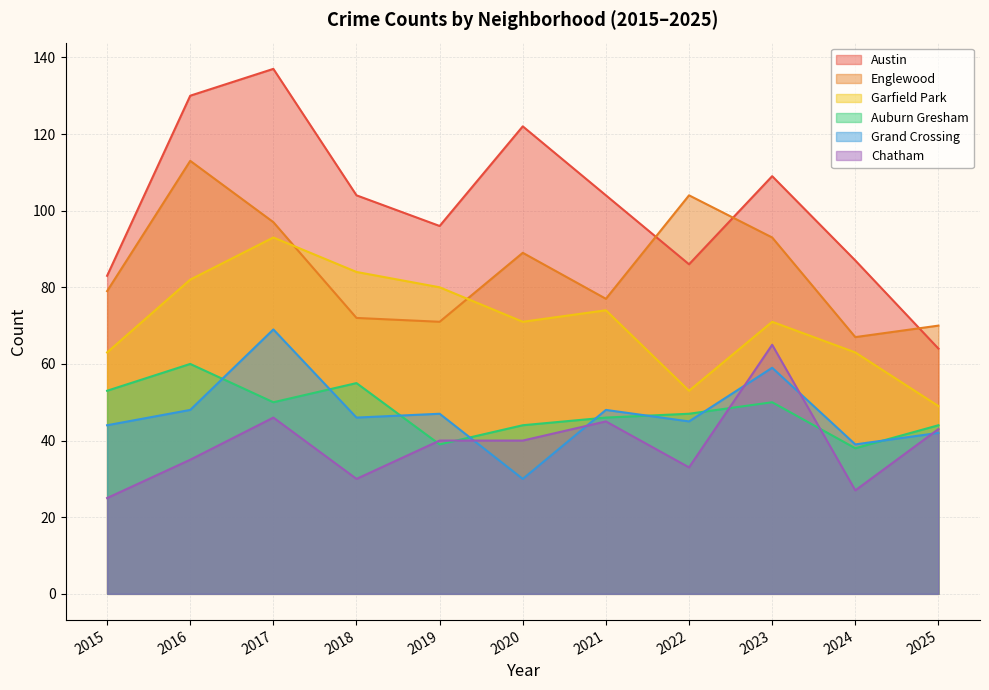

List the series in order of their peak value, lowest first.

Auburn Gresham, Chatham, Grand Crossing, Garfield Park, Englewood, Austin